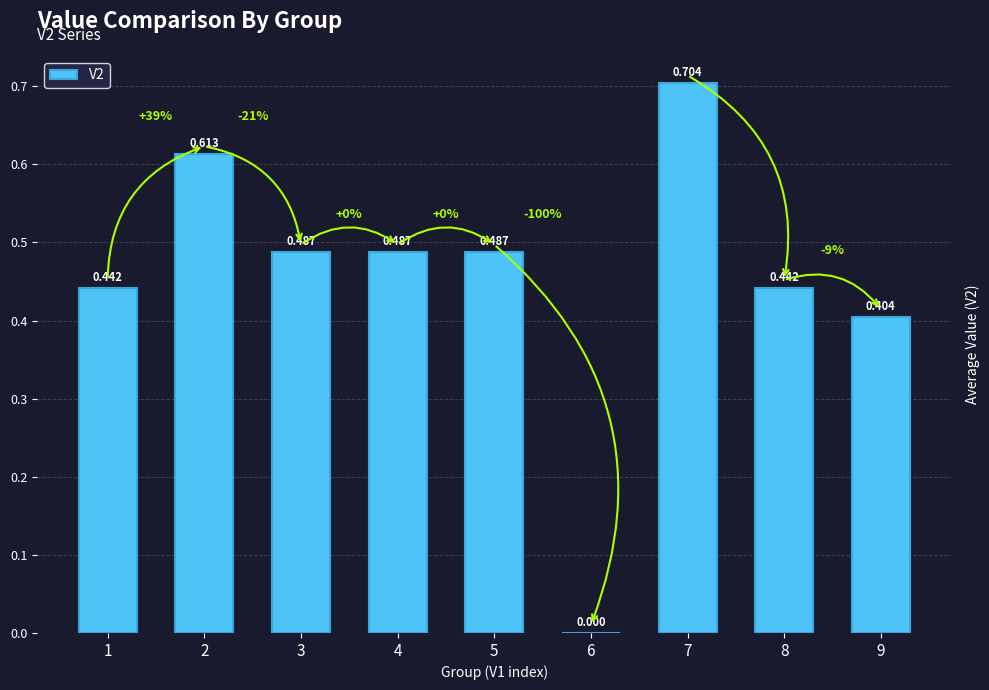

How many positive values are there?

8